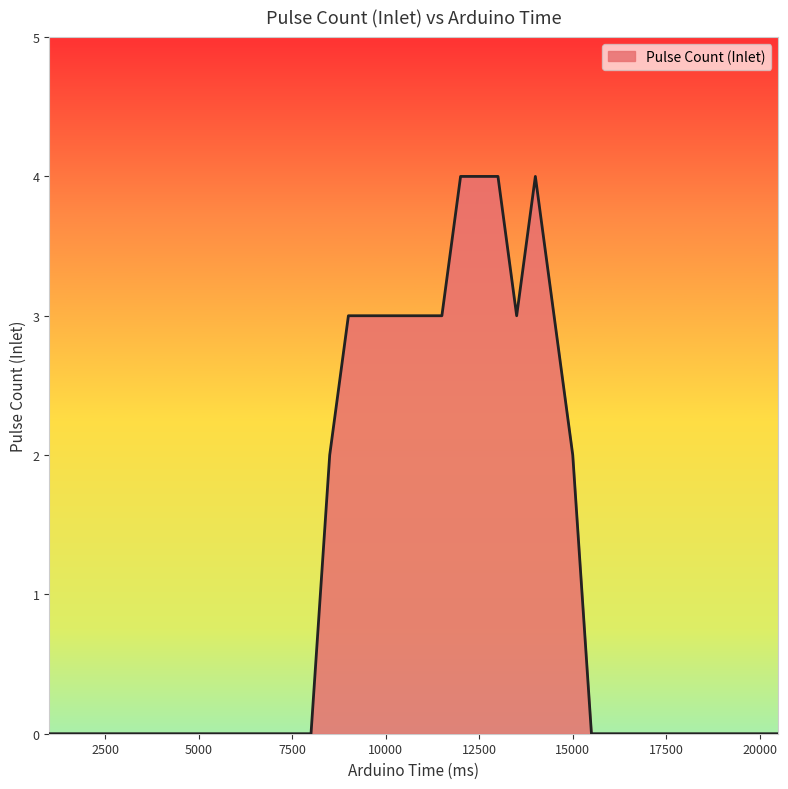

At which category does the data reach its first local valley?

13500